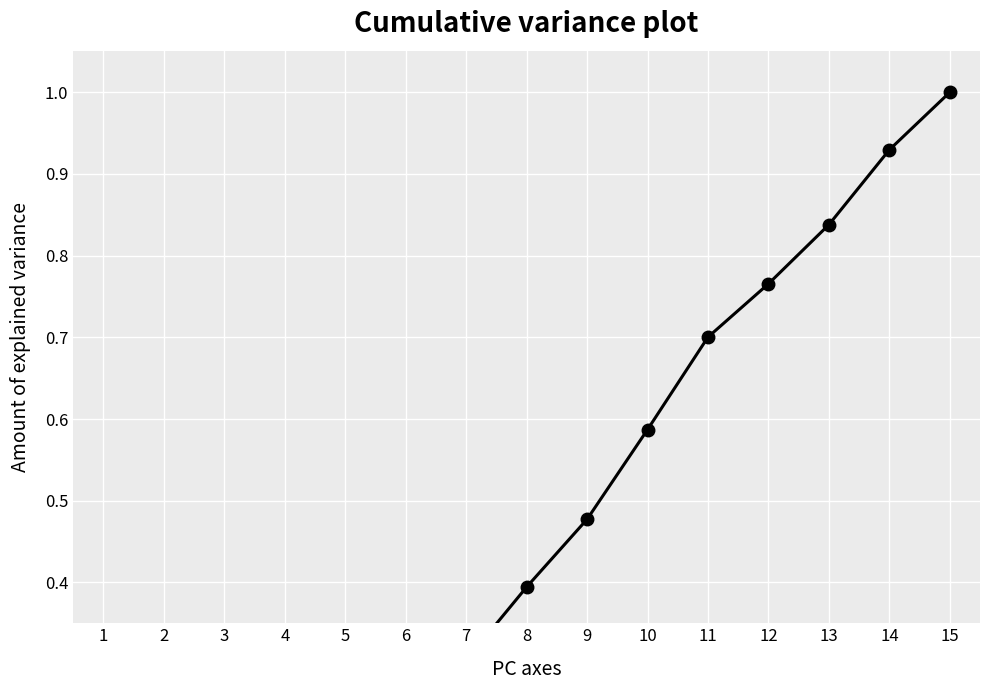

What is the ratio of the value at 7 to the value at 15?

0.3